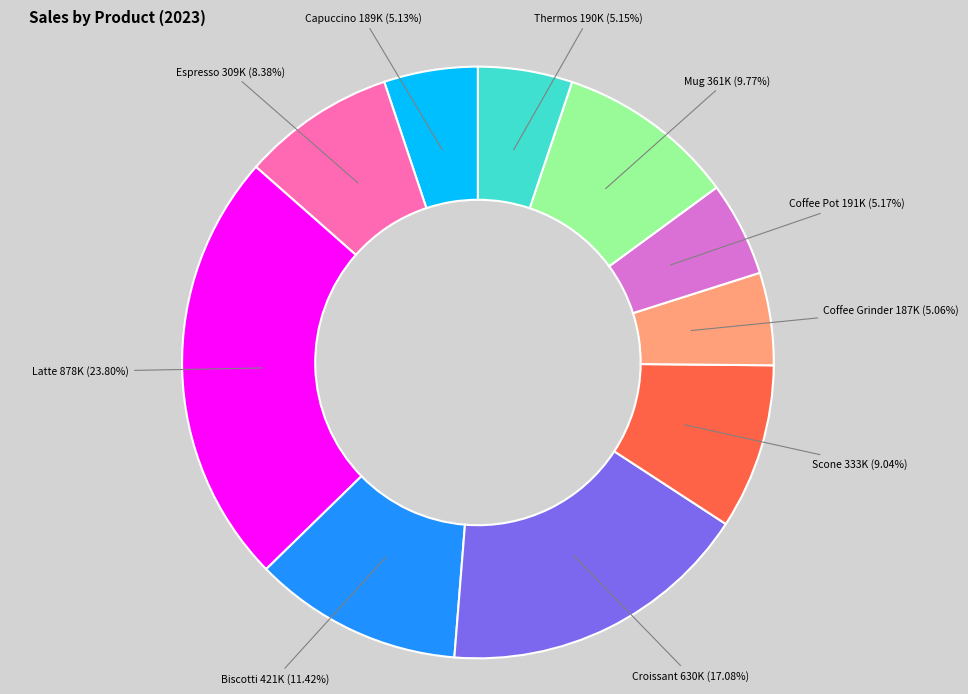

Is Coffee Grinder the majority of the pie?

No